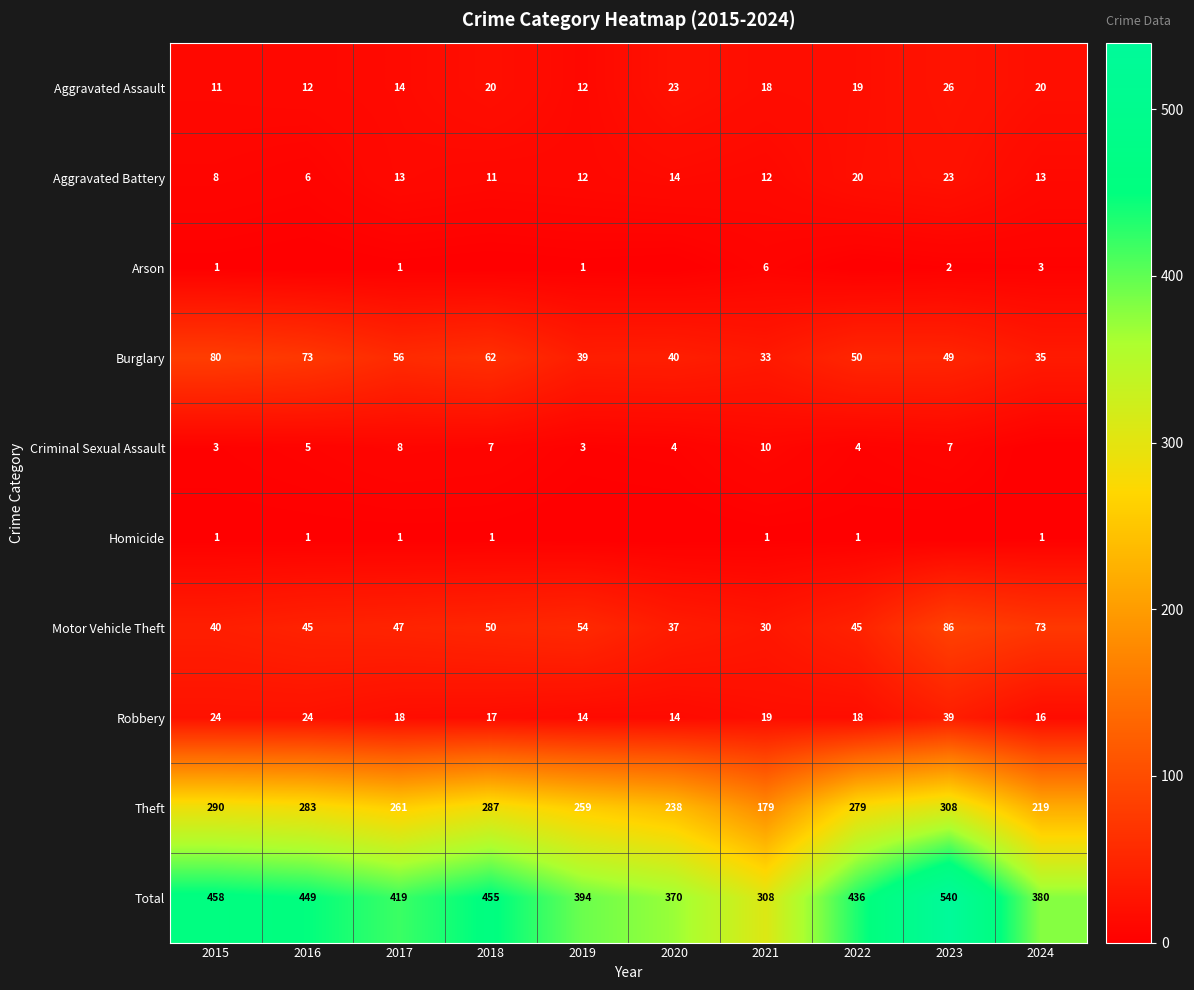

What is the average value of the Motor Vehicle Theft series?

51